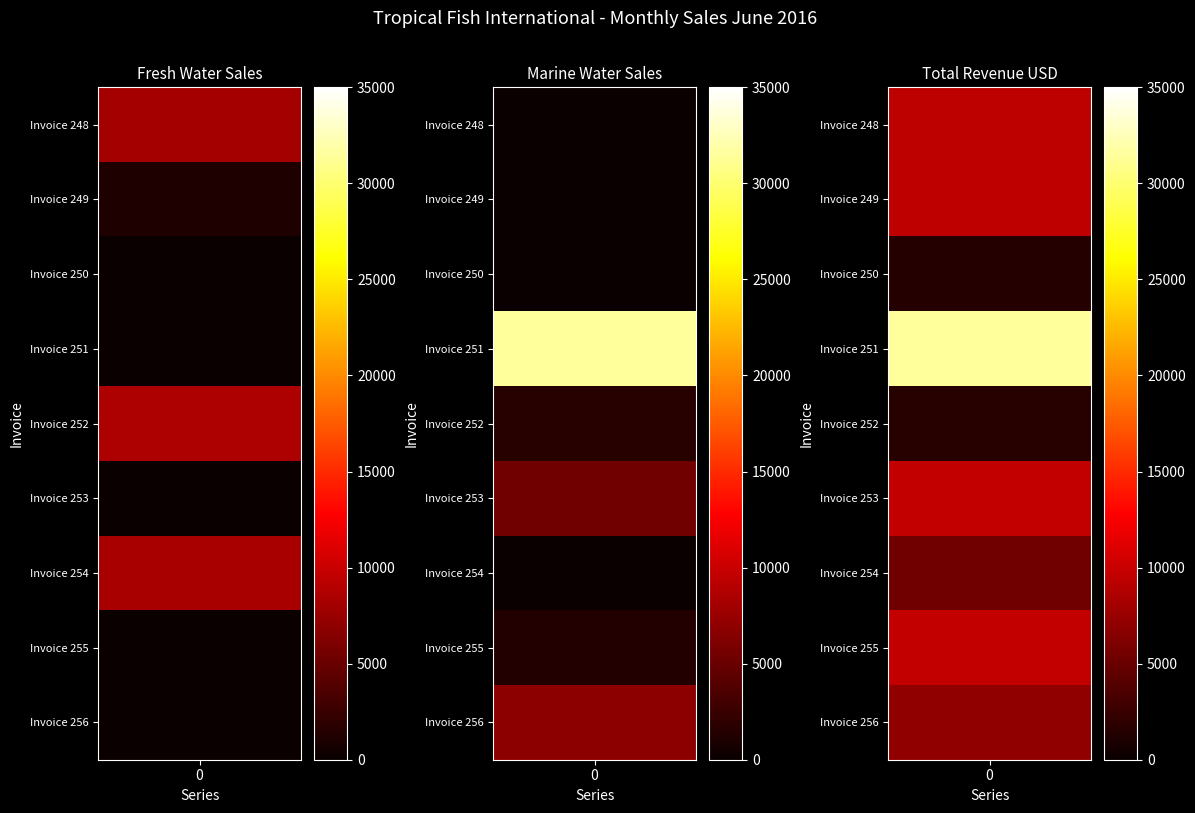

What is the difference between the 1 values at 0 and 2?

8174.6